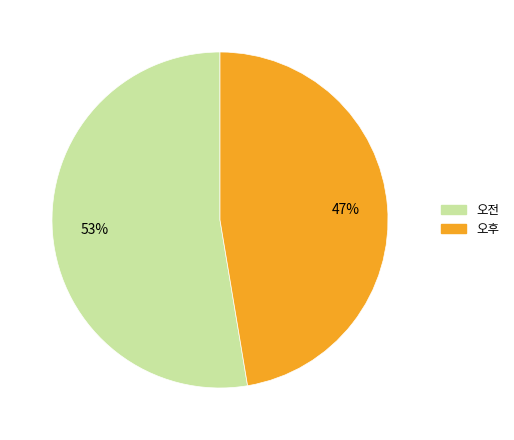

Rank the categories by value from highest to lowest.

오전, 오후